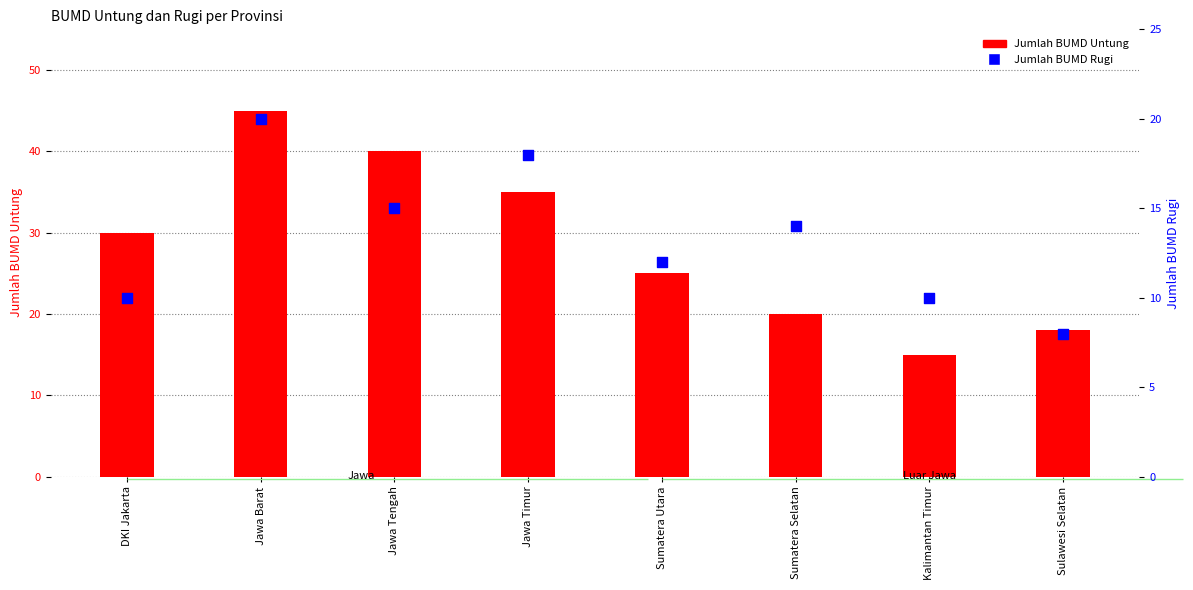

Which series has the largest total across all categories?

Jumlah BUMD Untung